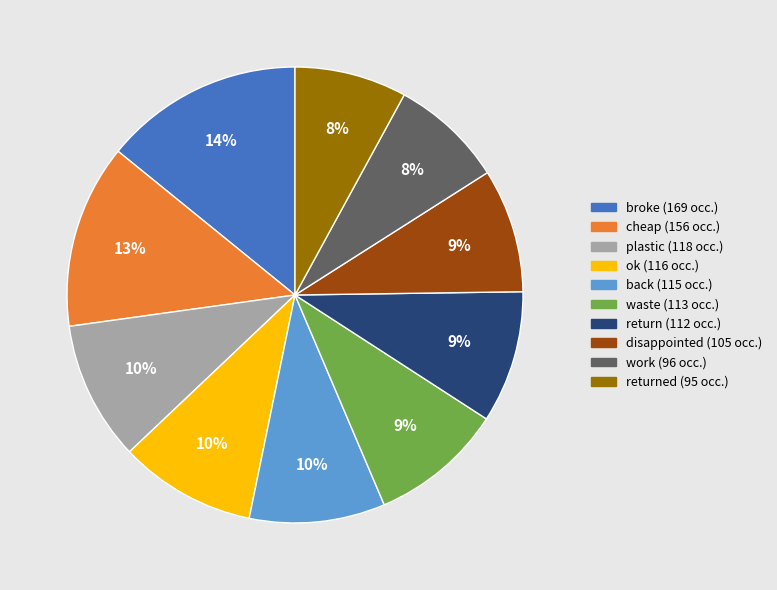

To the nearest percent, what is the difference between the largest and smallest slice percentages?

6%